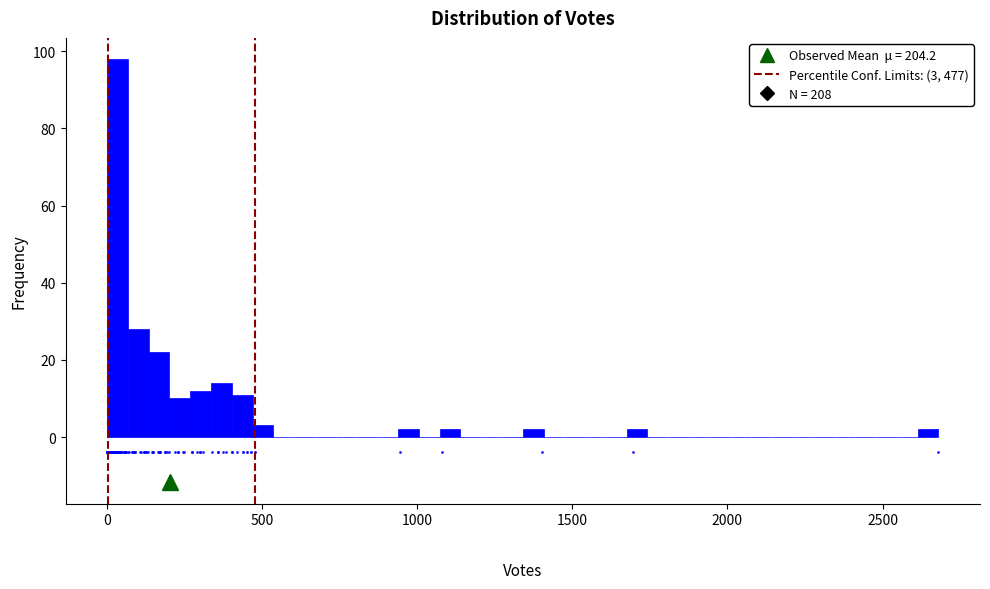

Read against the x-axis, roughly where is the centre of the tallest bar?

50